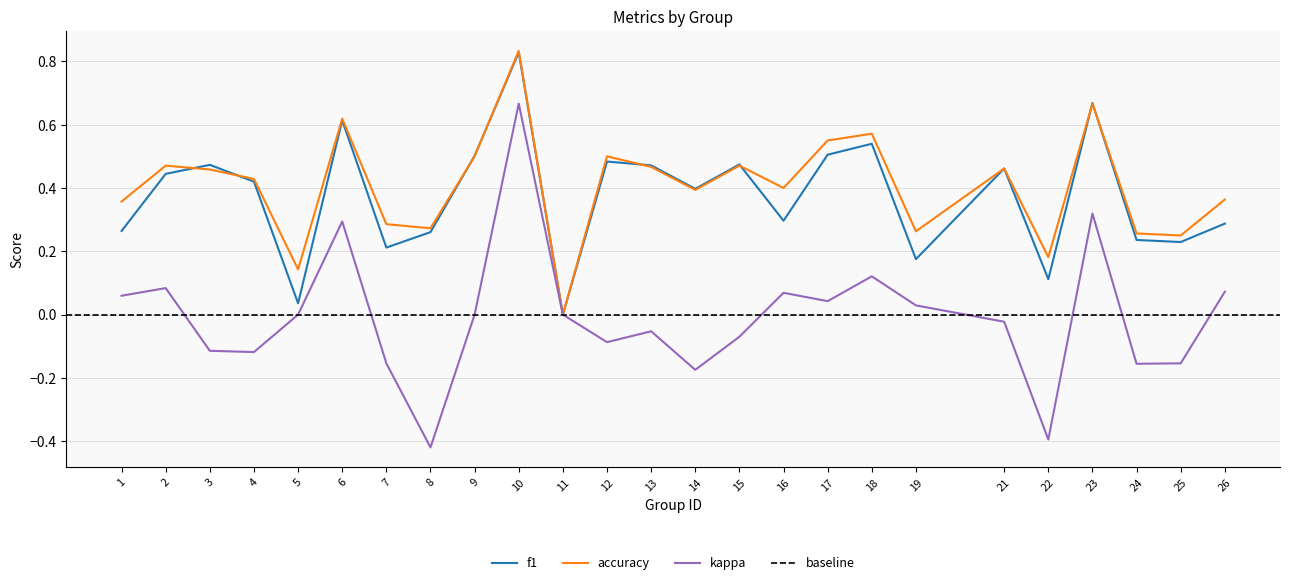

Rank the series at 4 from highest to lowest value.

accuracy, f1, kappa